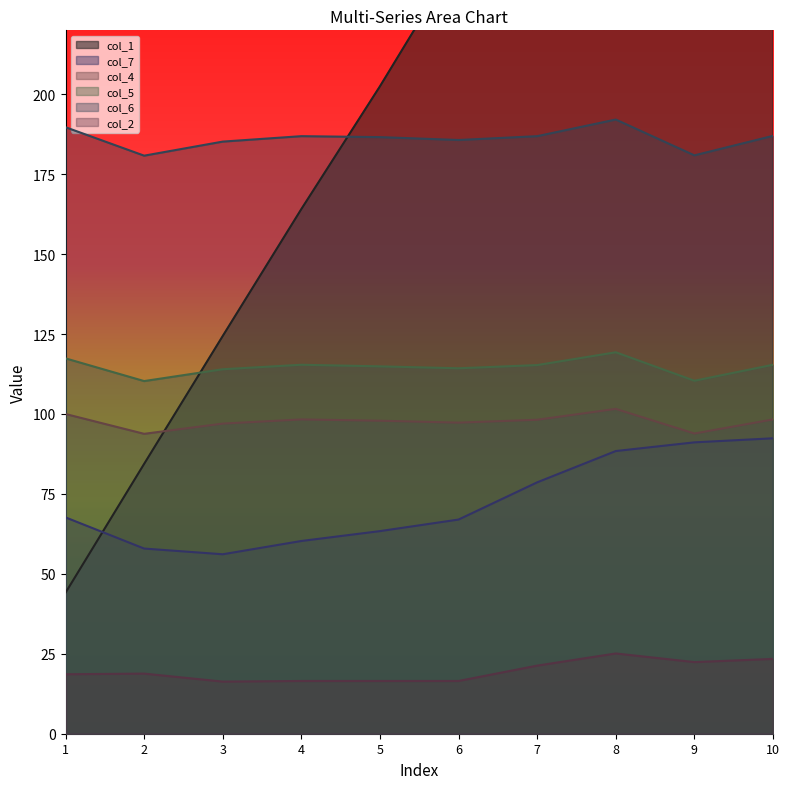

Is the value of col_6 at 9 greater than the value of col_1 at 7?

No